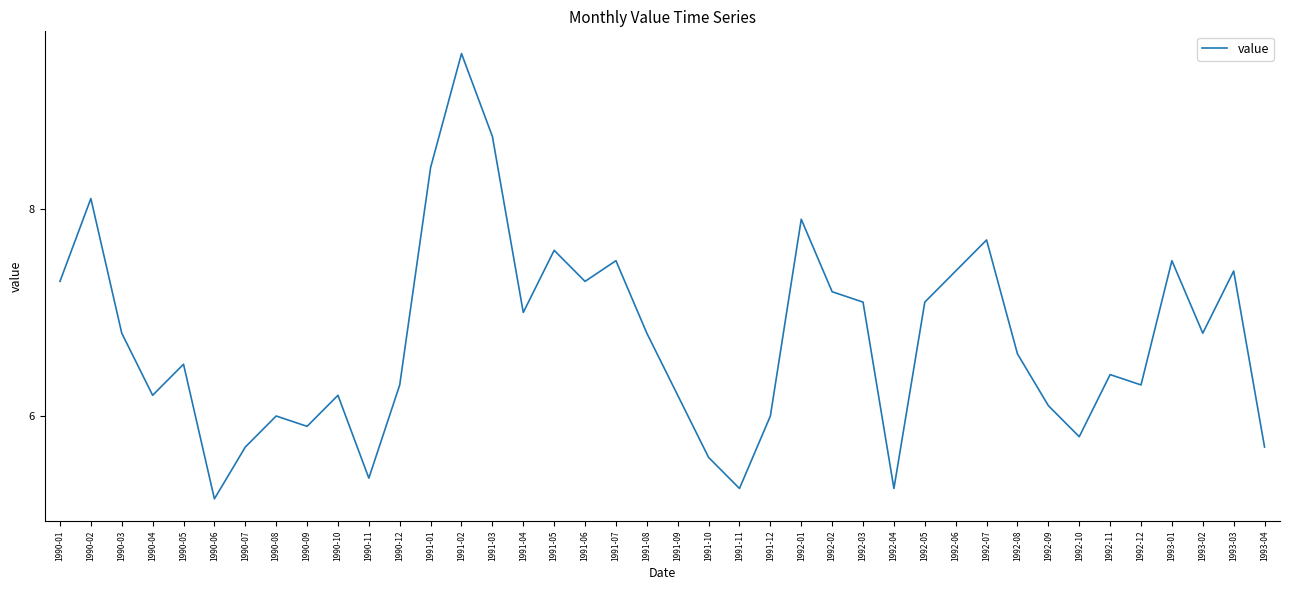

Read the value at 1991-04.

7.0